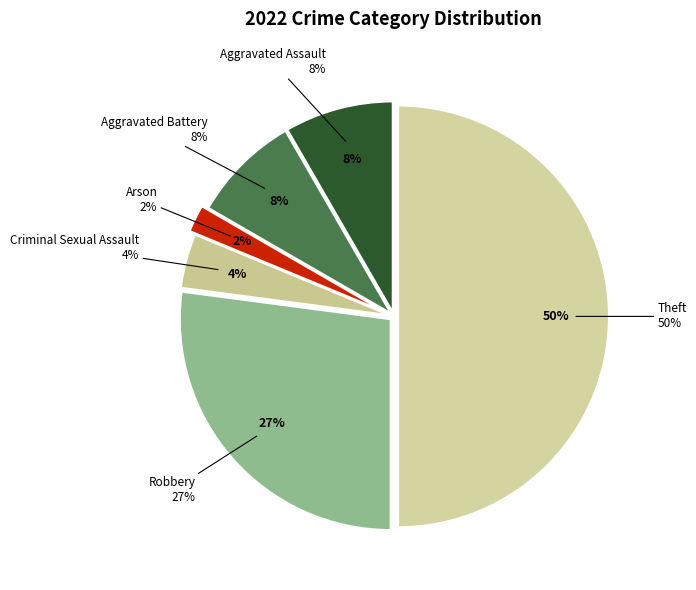

How many segments does this pie chart have?

6